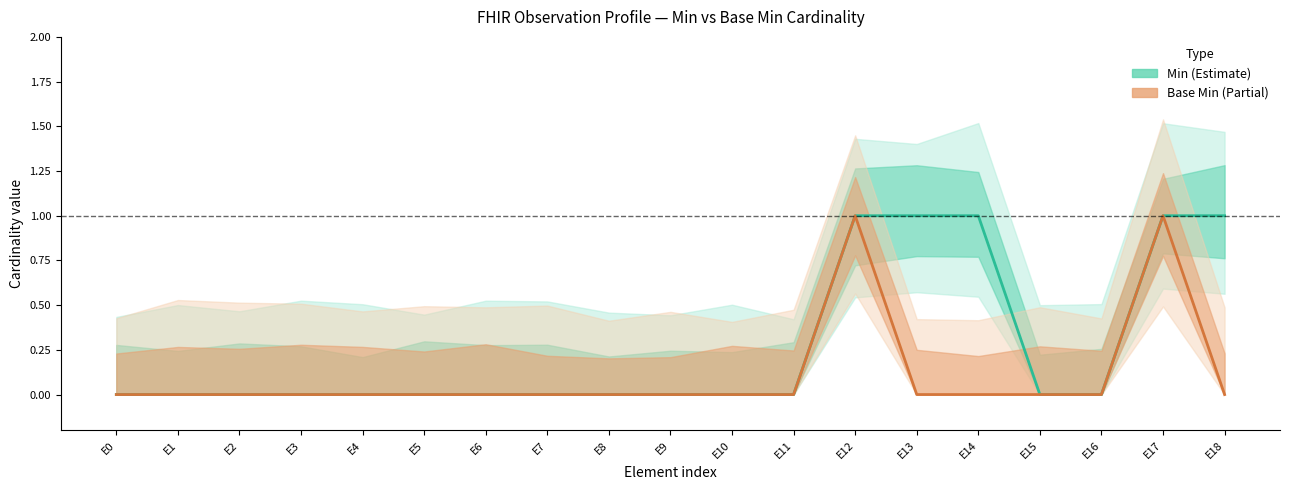

True or false: Min has more than 1 points higher than both neighbors.

False